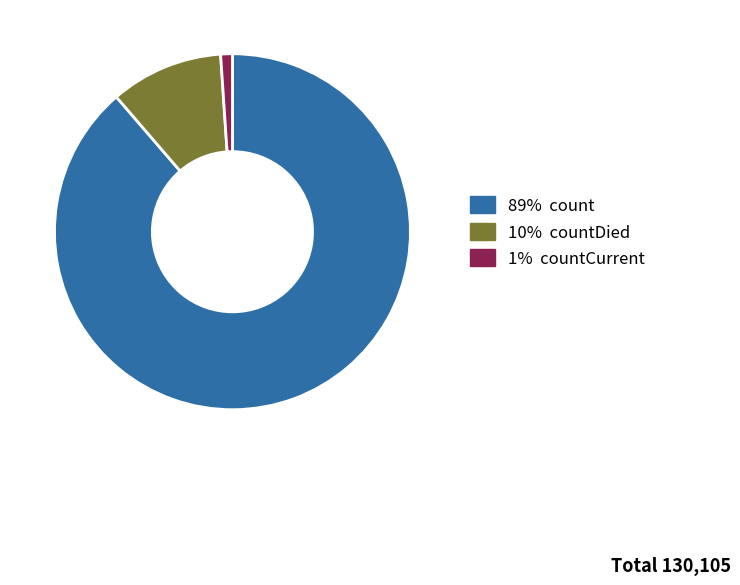

Does any single category account for the majority?

Yes